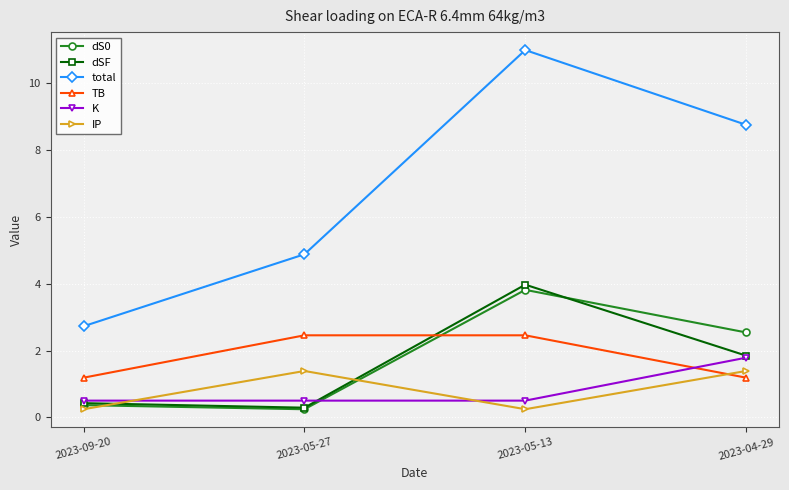

Where do dS0 and IP first cross each other?

2023-09-20 and 2023-05-27